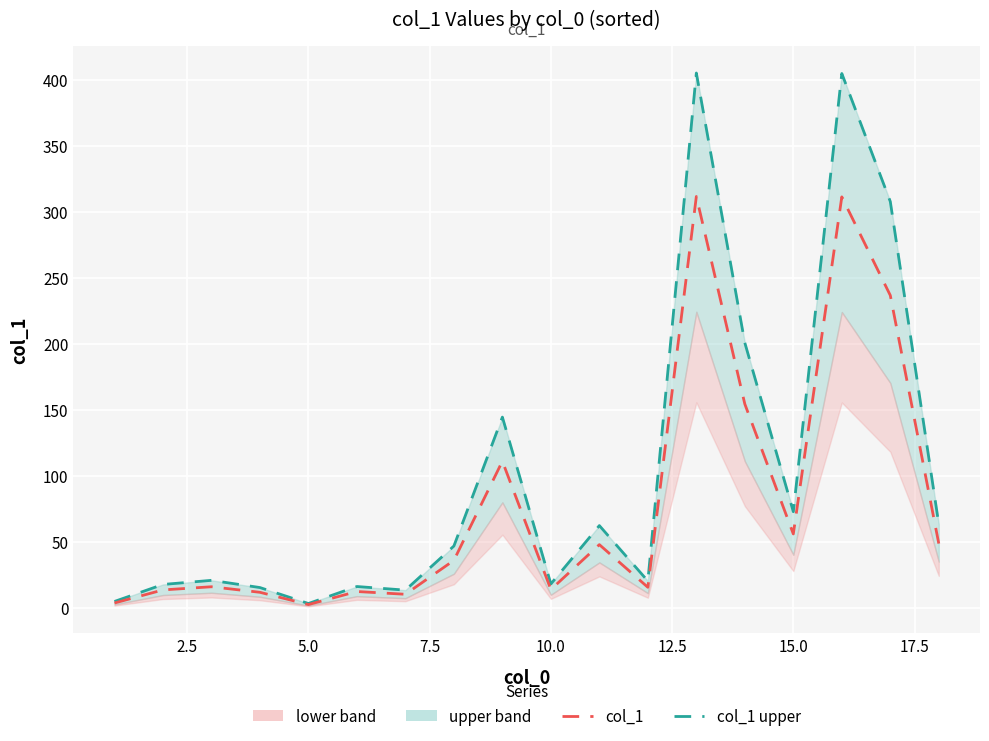

True or false: col_1 and col_1 upper intersect in this chart.

False